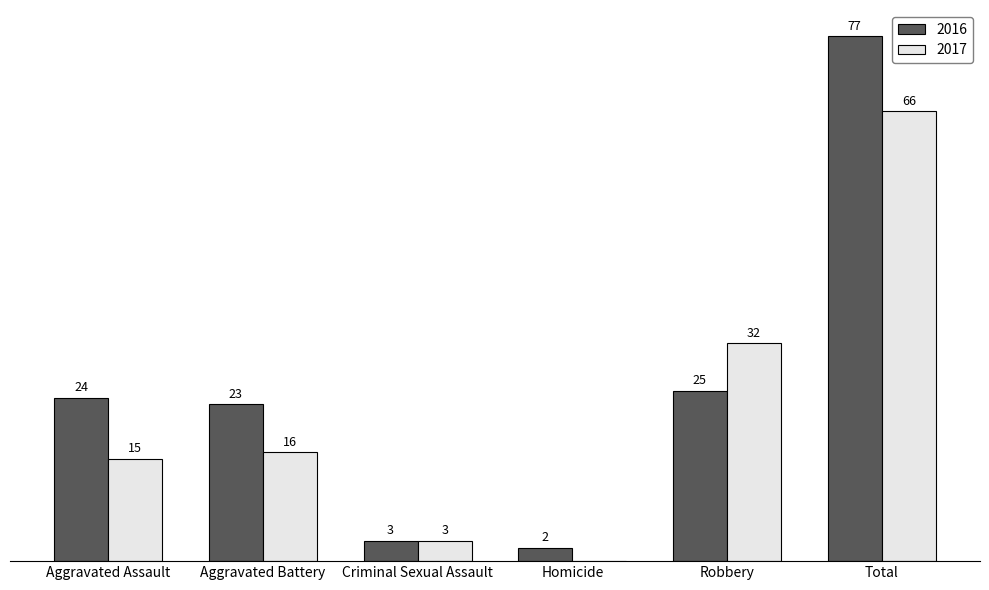

Which label corresponds to the largest value in the chart?

Total